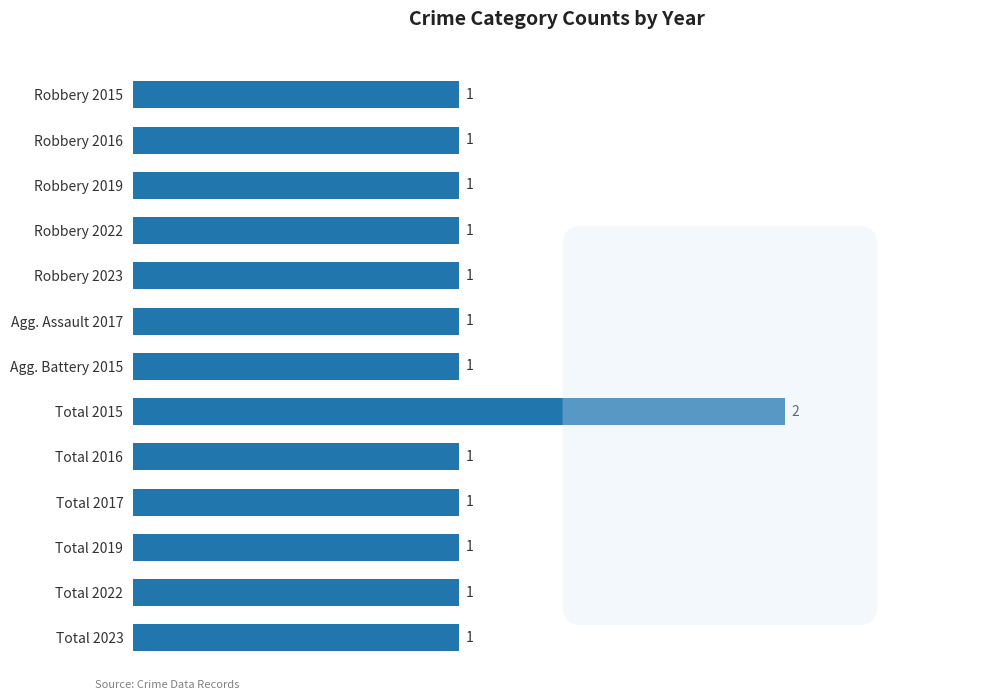

Reading top to bottom, list all the values displayed in this chart.

1	1	1	1	1	1	1	2	1	1	1	1	1